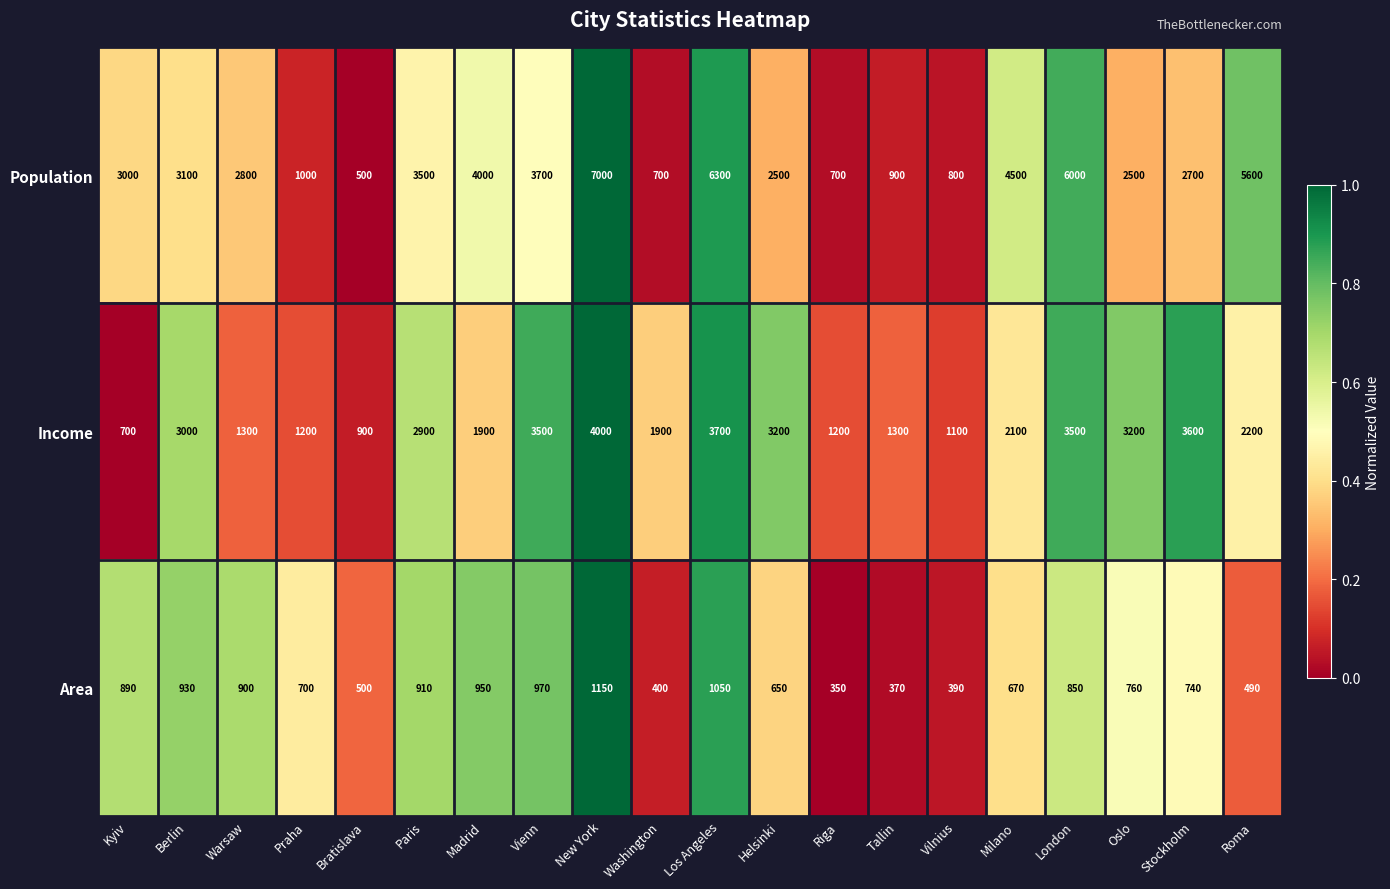

What is the maximum value shown in the chart?

7000